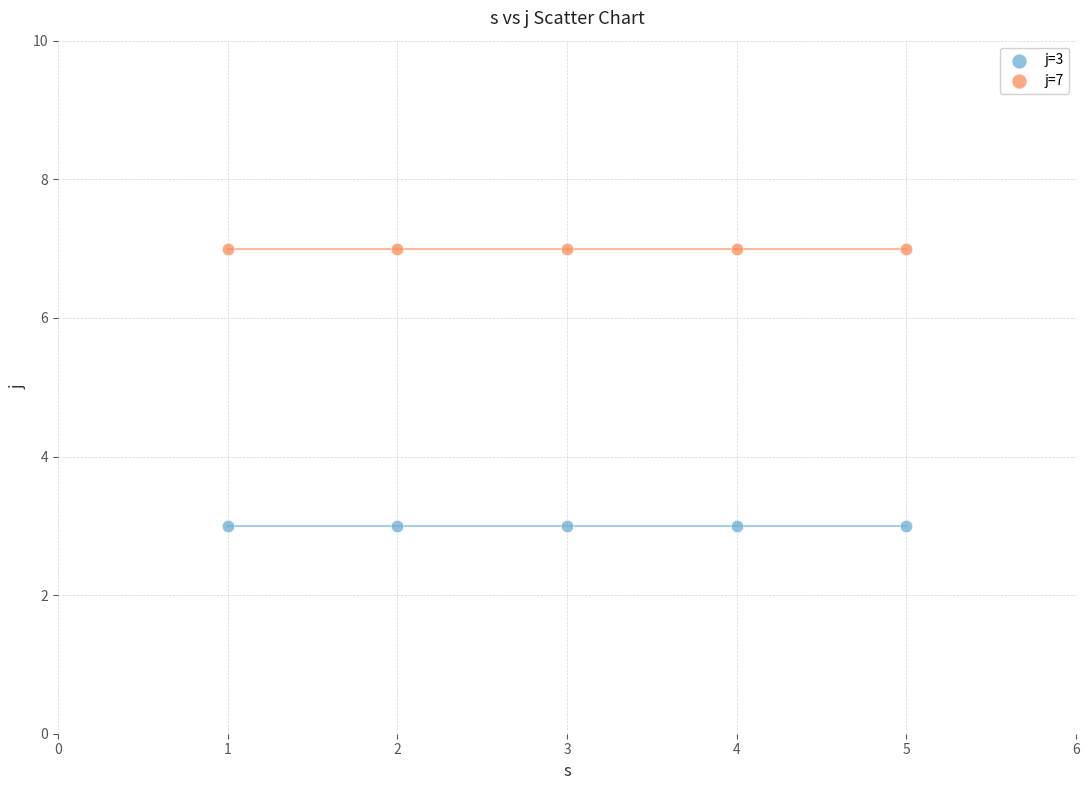

Which series reaches the minimum Y coordinate?

j=3